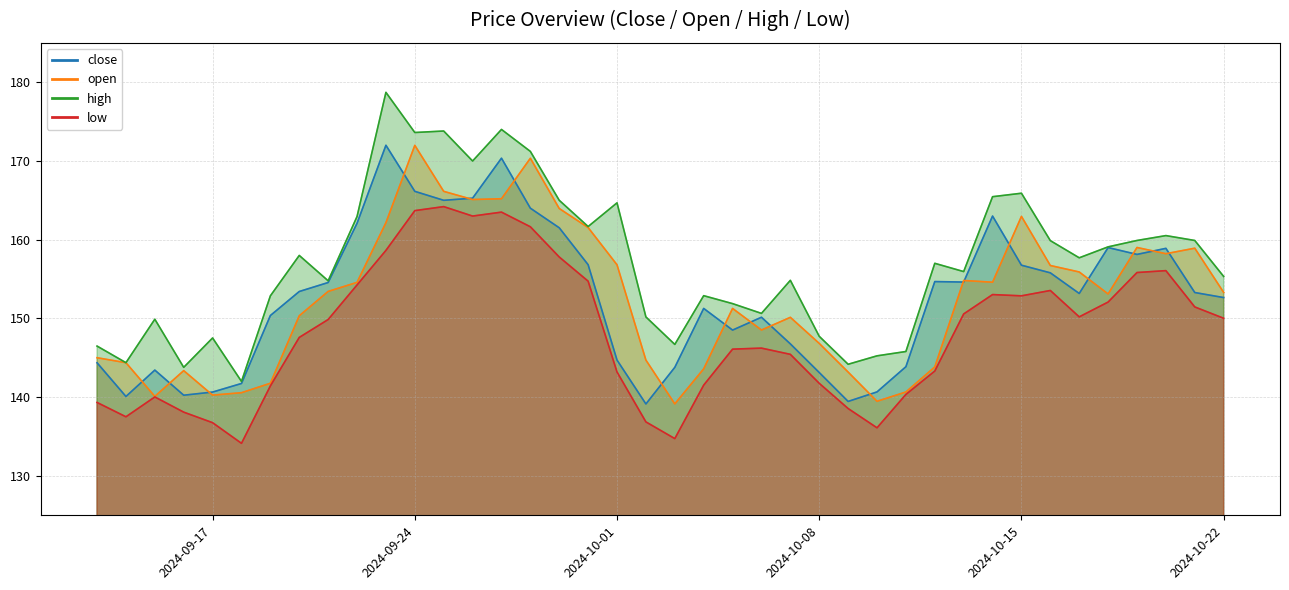

At how many categories does at least one series exceed 169?

6